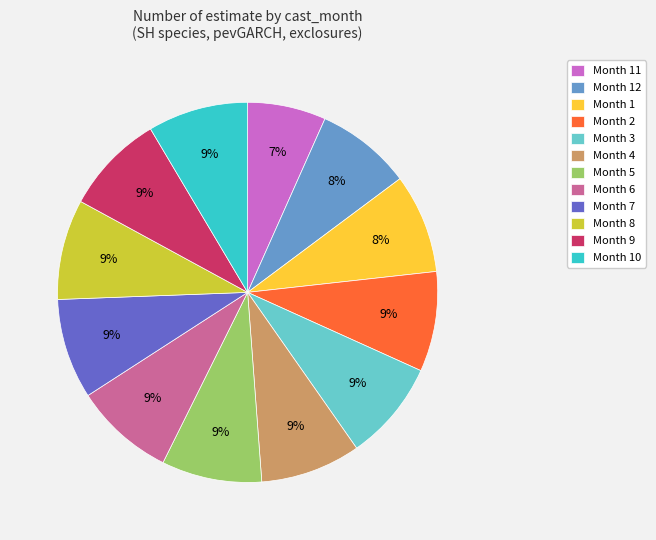

Combined, do Month 2 and Month 3 account for over 50%?

No